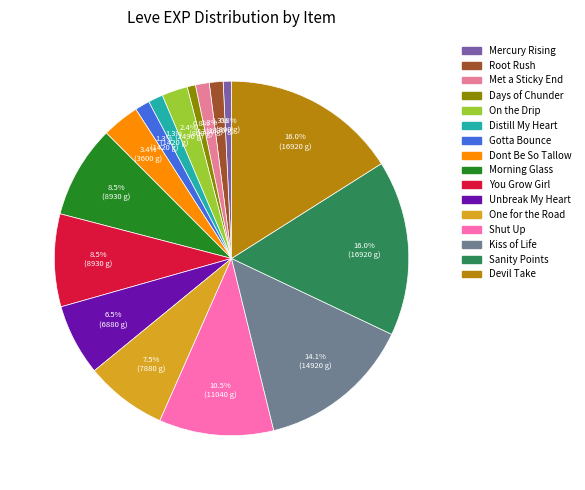

Is there a majority slice in this chart?

No